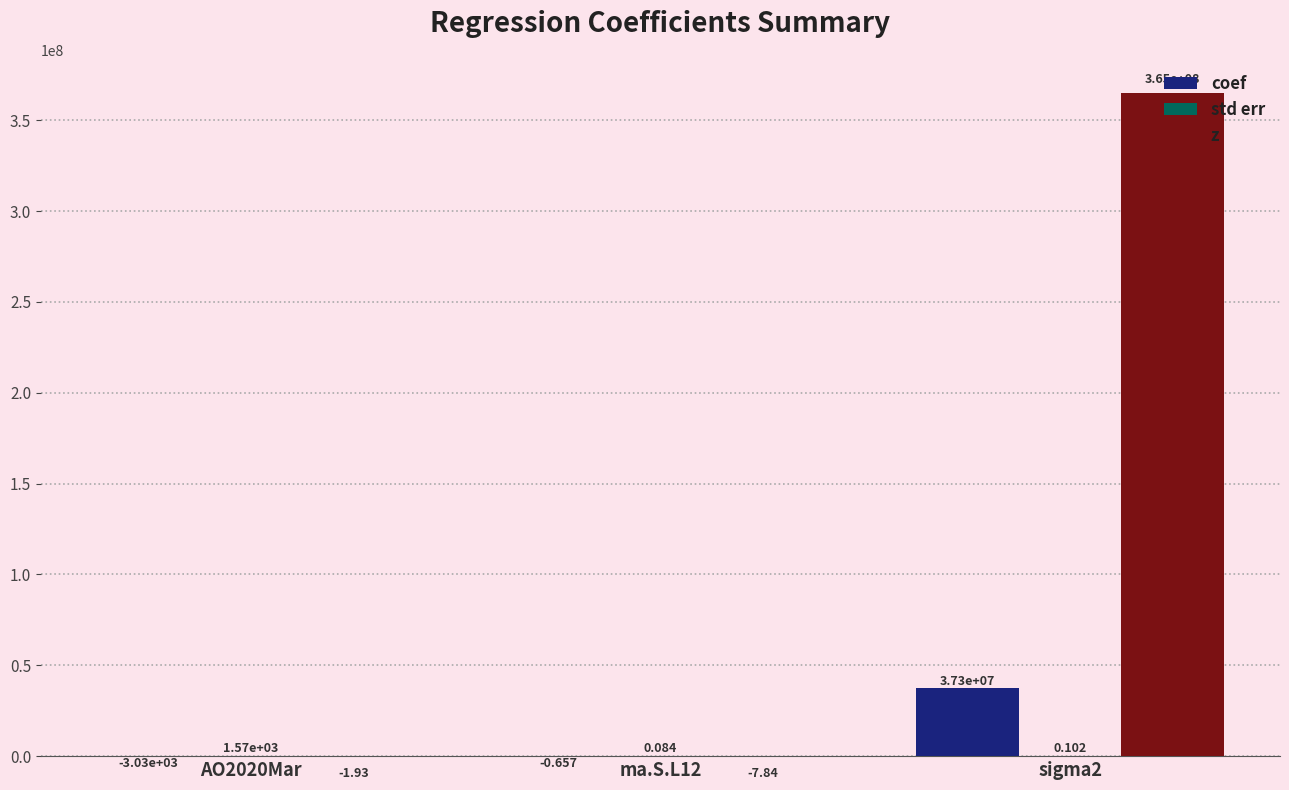

Which series has the largest total across all categories?

z